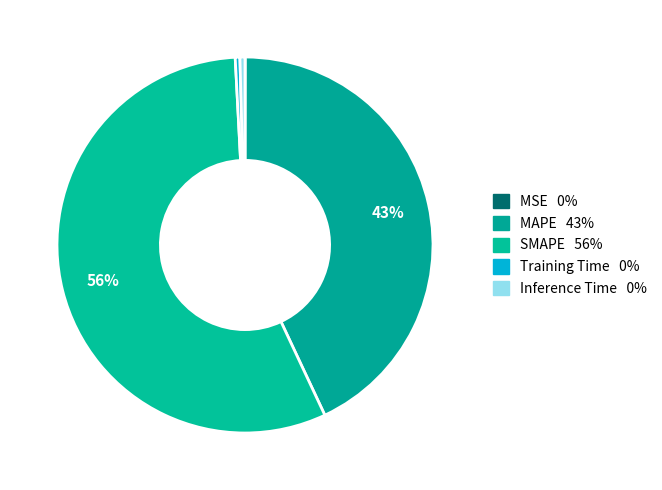

Is it true that MAPE is 48% of the pie?

False